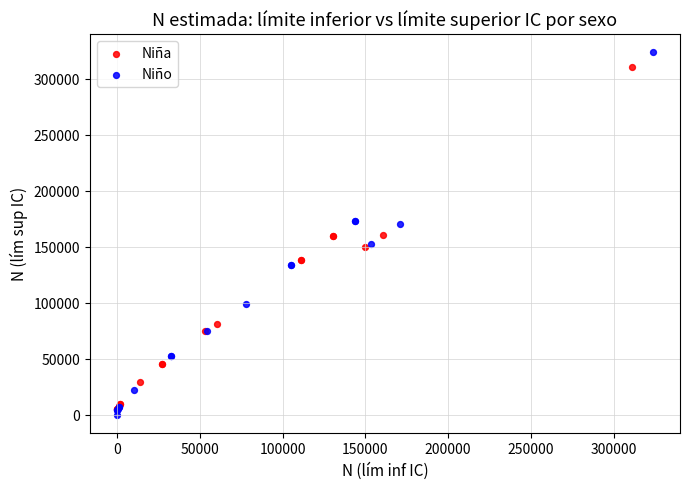

Which series contains the lowest Y value?

Niño